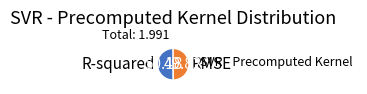

Do RMSE and R-squared together represent more than half of the pie?

Yes